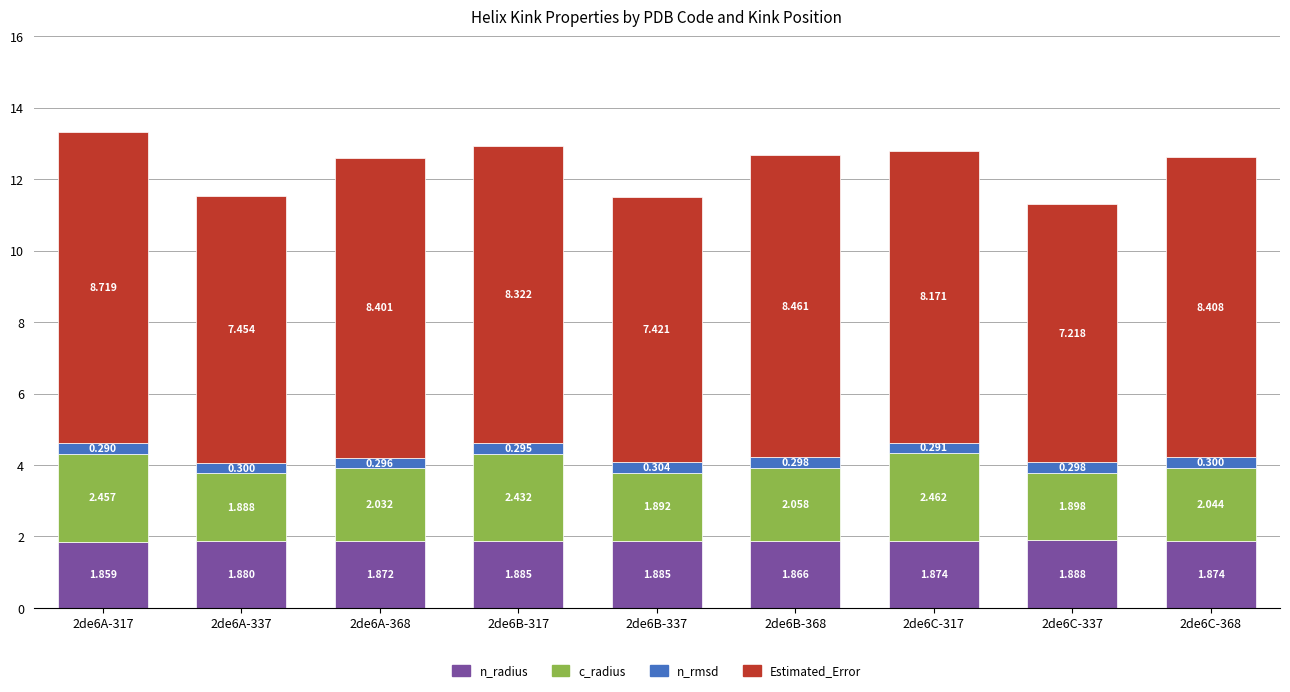

List the series in order of their peak value, lowest first.

n_rmsd, n_radius, c_radius, Estimated_Error